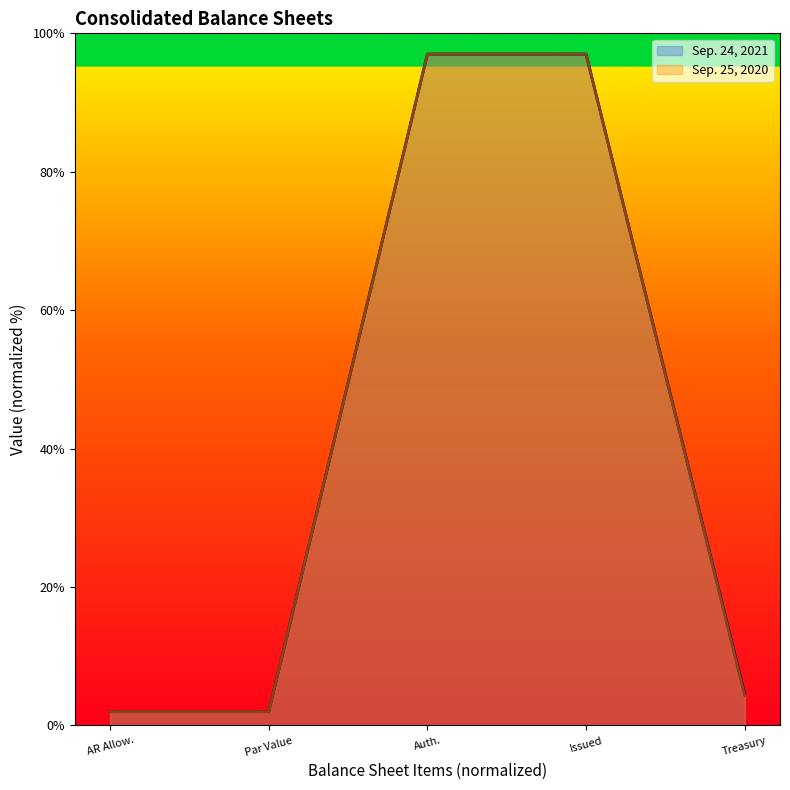

The Sep. 24, 2021 series shows 129.0 at Issued. True or false?

False